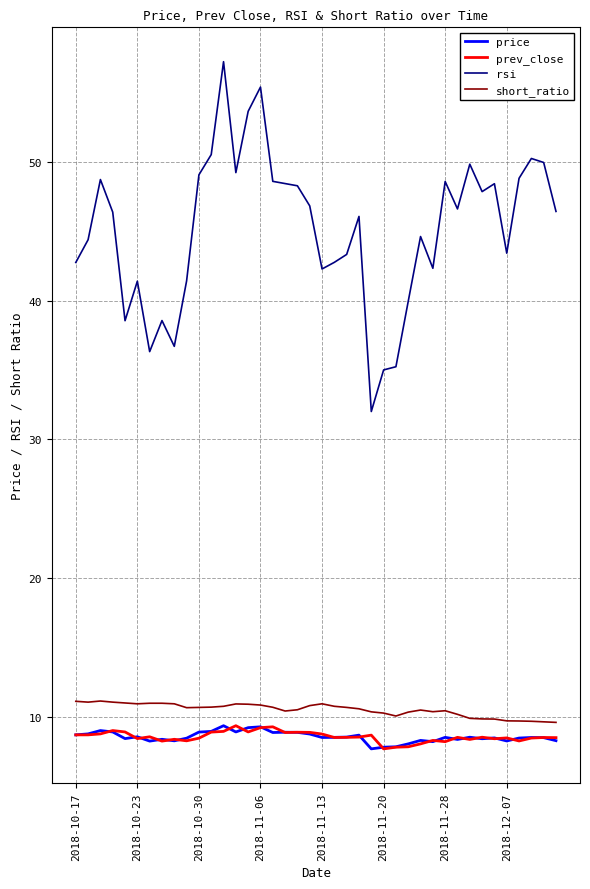

Which series has the largest total across all categories?

rsi